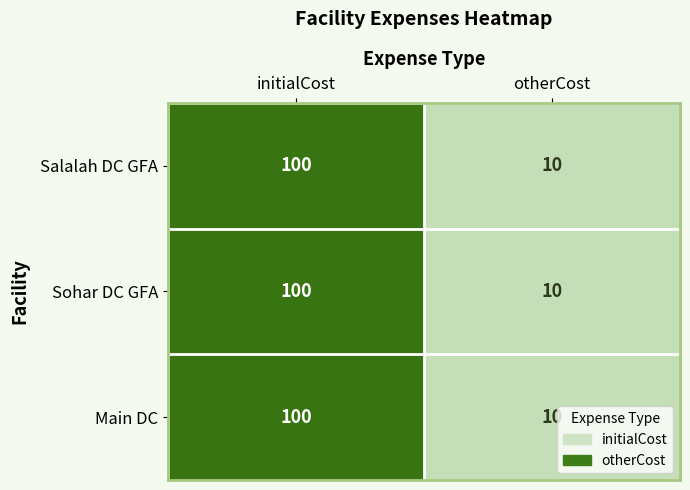

What is the total value across all series at otherCost?

30